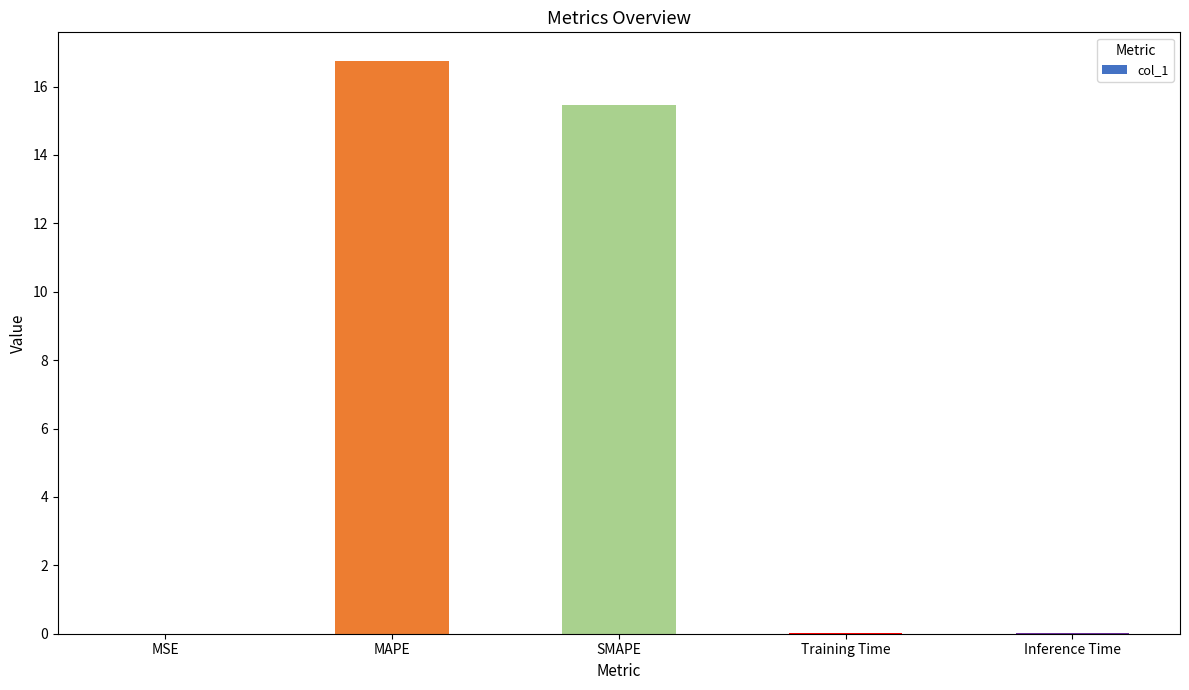

Are the bars horizontal?

No